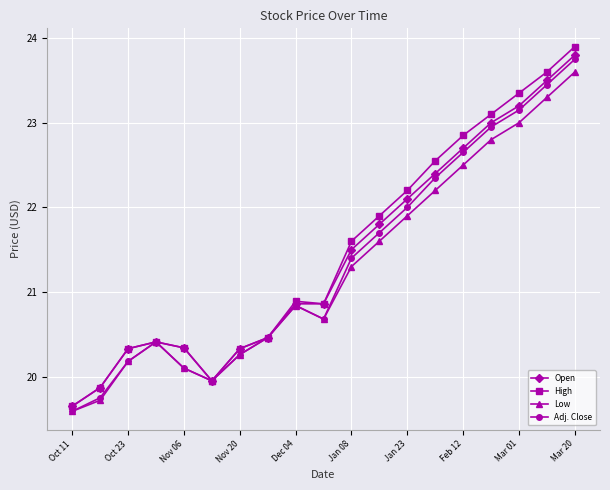

At how many categories does at least one series exceed 20?

16